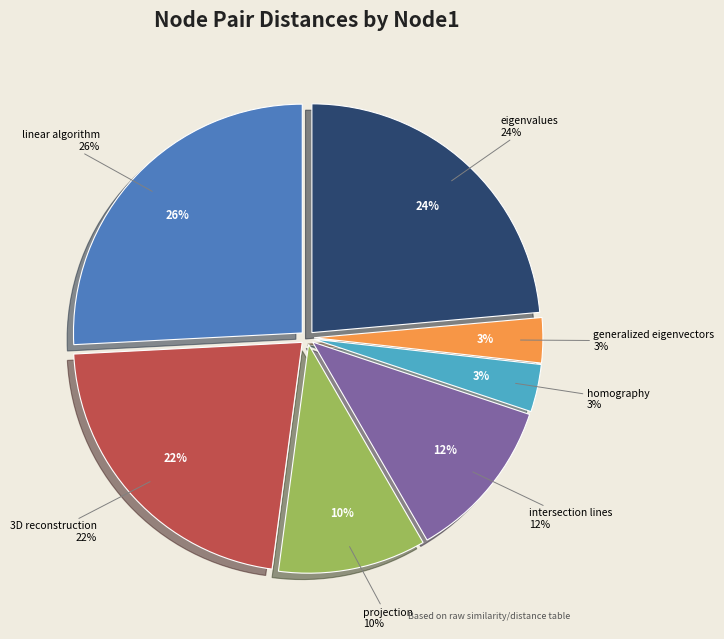

To the nearest percent, what percentage of the pie is eigenvalues?

24%